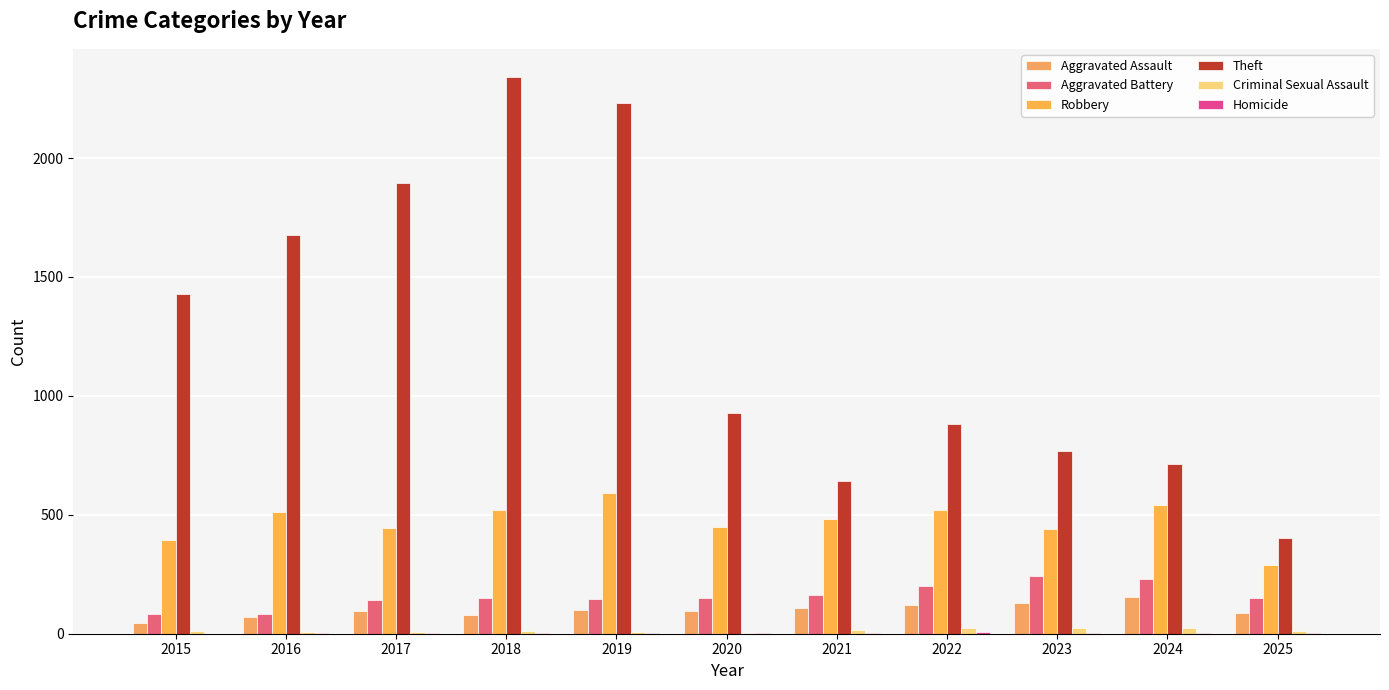

The value of Robbery at 2020 is 450. True or false?

True